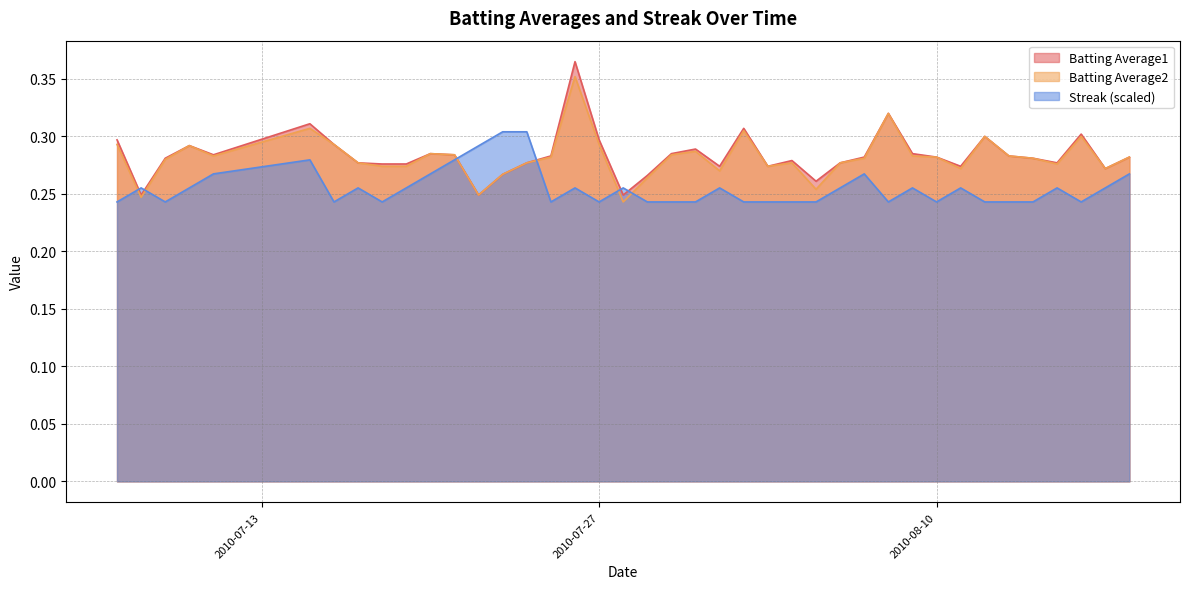

Where is the first local maximum for Streak?

2010-07-08